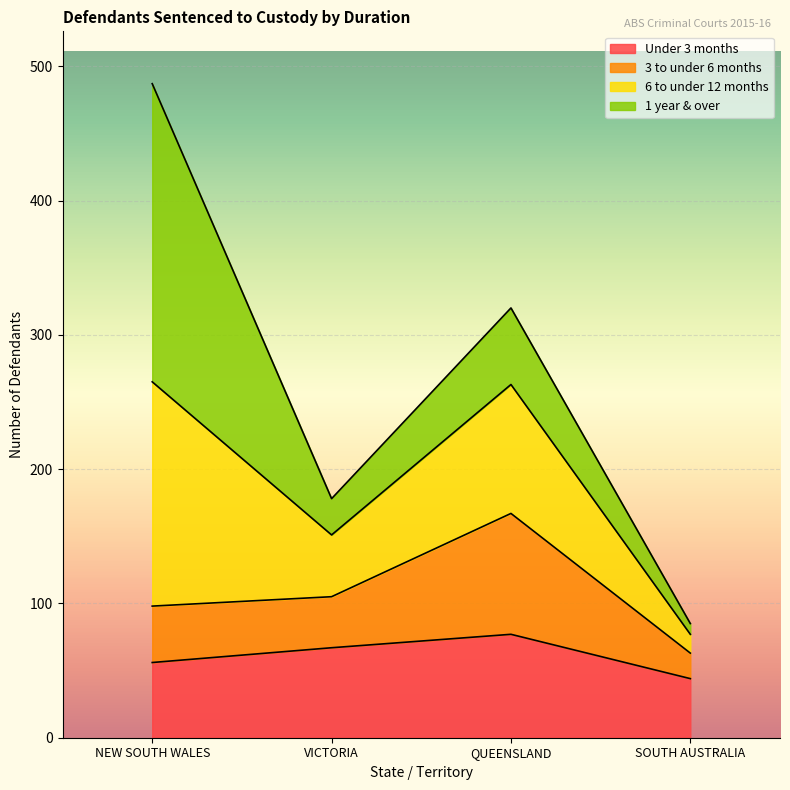

At which category is the sum across all series the highest?

NEW SOUTH WALES